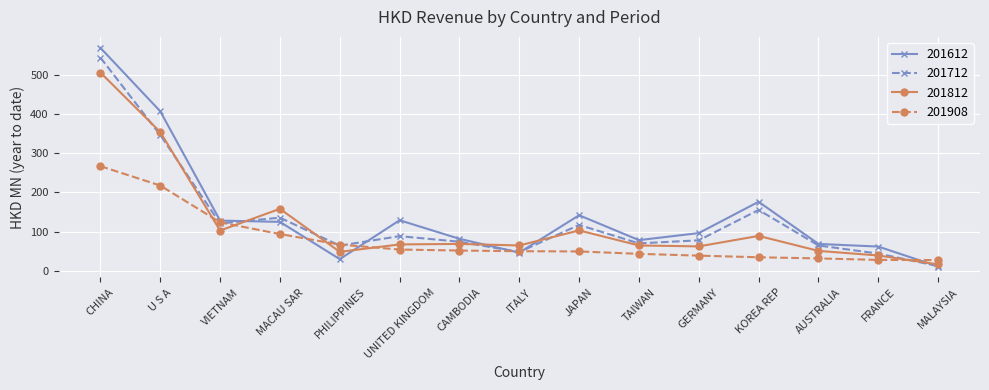

Rank the series by their maximum value, from highest to lowest.

201612, 201712, 201812, 201908